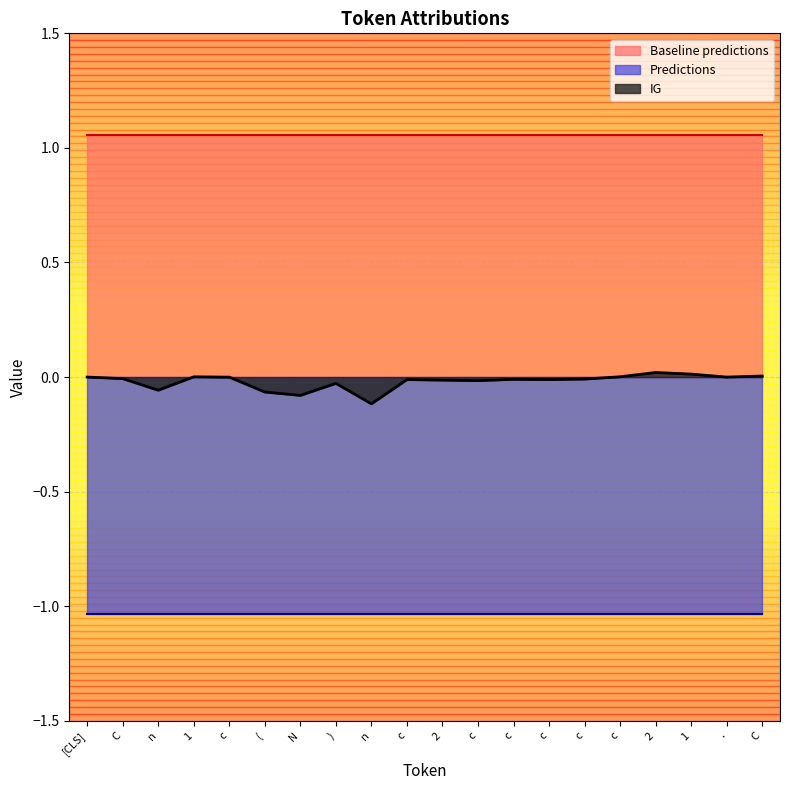

Which series changed the most between c and C?

IG